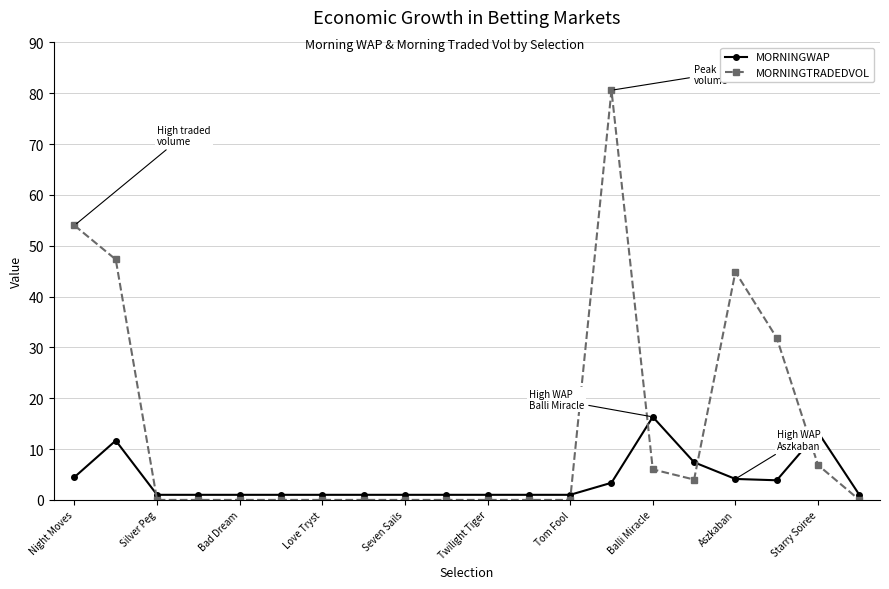

Which series has the largest range (max minus min)?

MORNINGTRADEDVOL